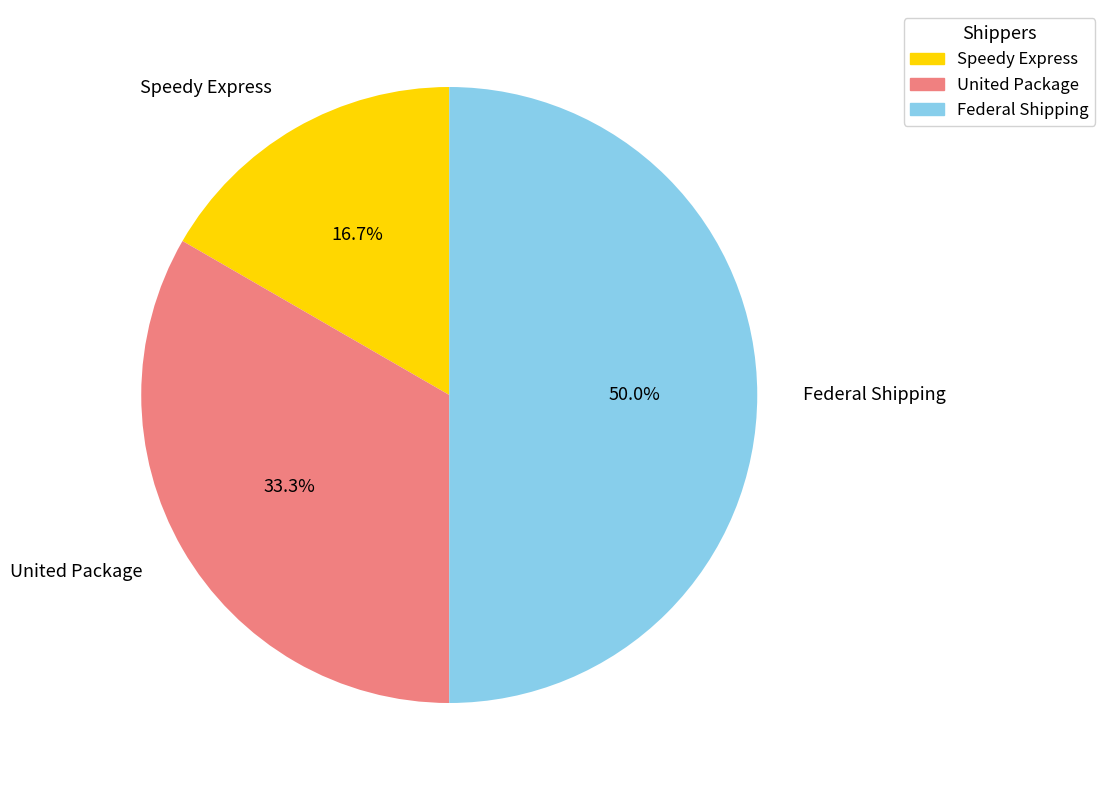

Does United Package represent more than half of the total?

No